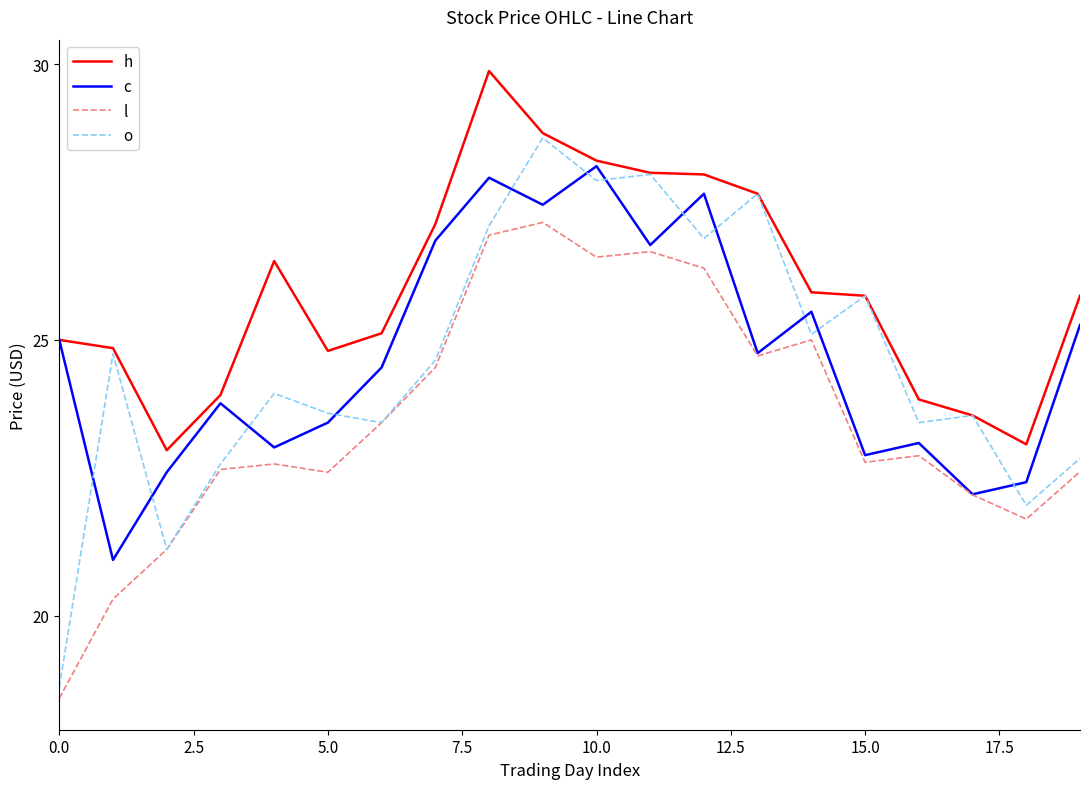

Which series has the largest range (max minus min)?

o